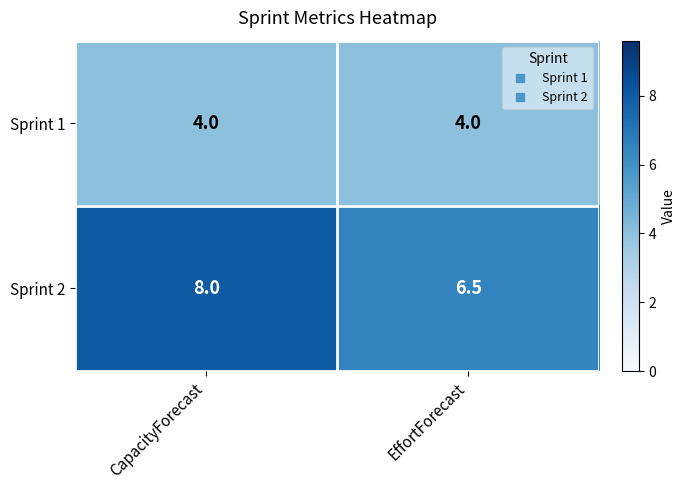

At which category does the chart reach its peak across all series?

CapacityForecast